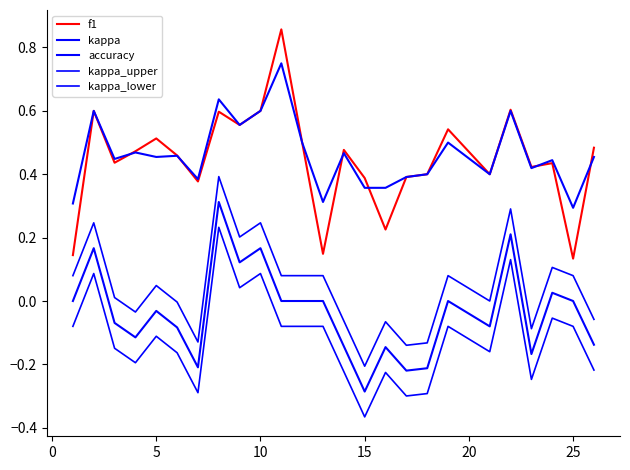

Count the number of categories in the chart.

25